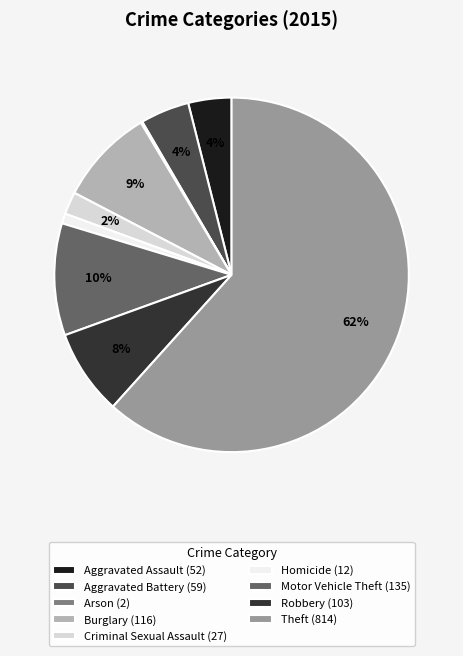

The Homicide slice represents 11% of the pie. True or false?

False